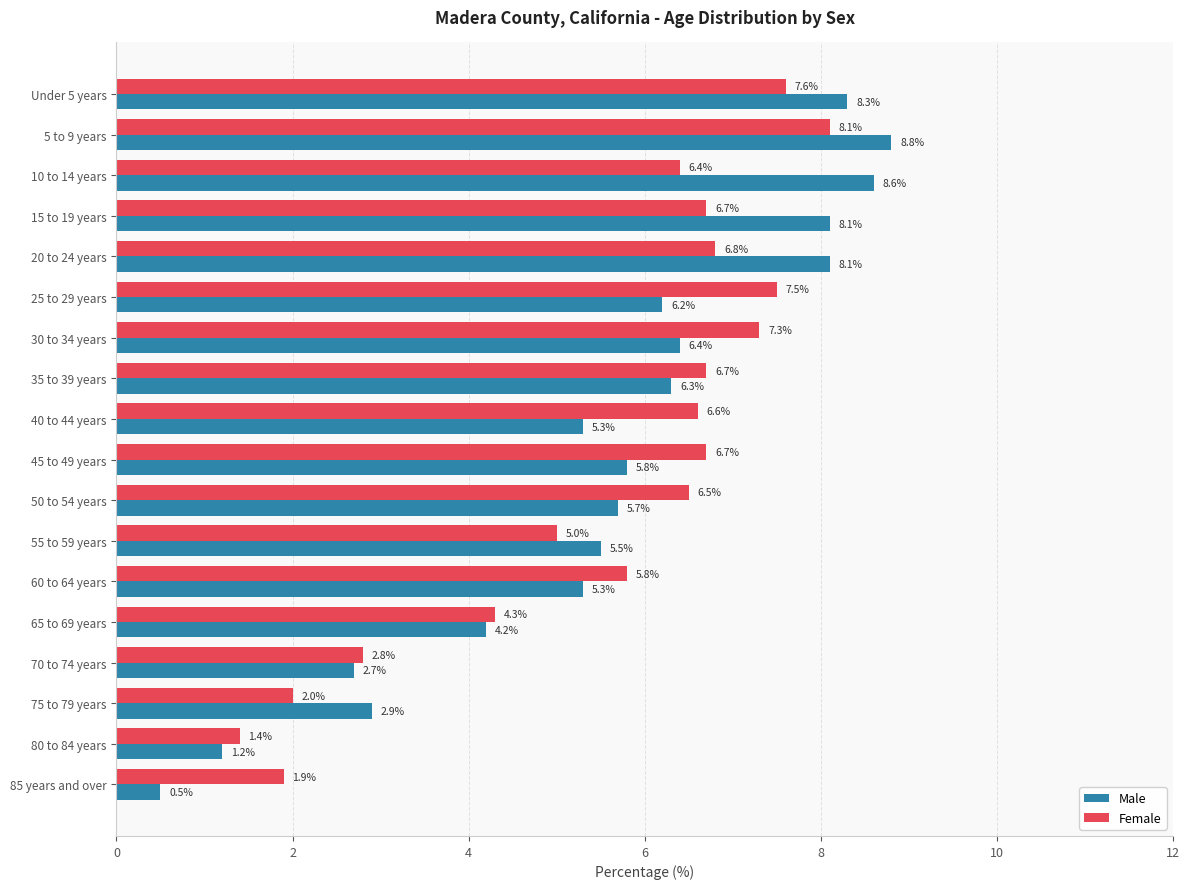

How many data points does each series have?

18